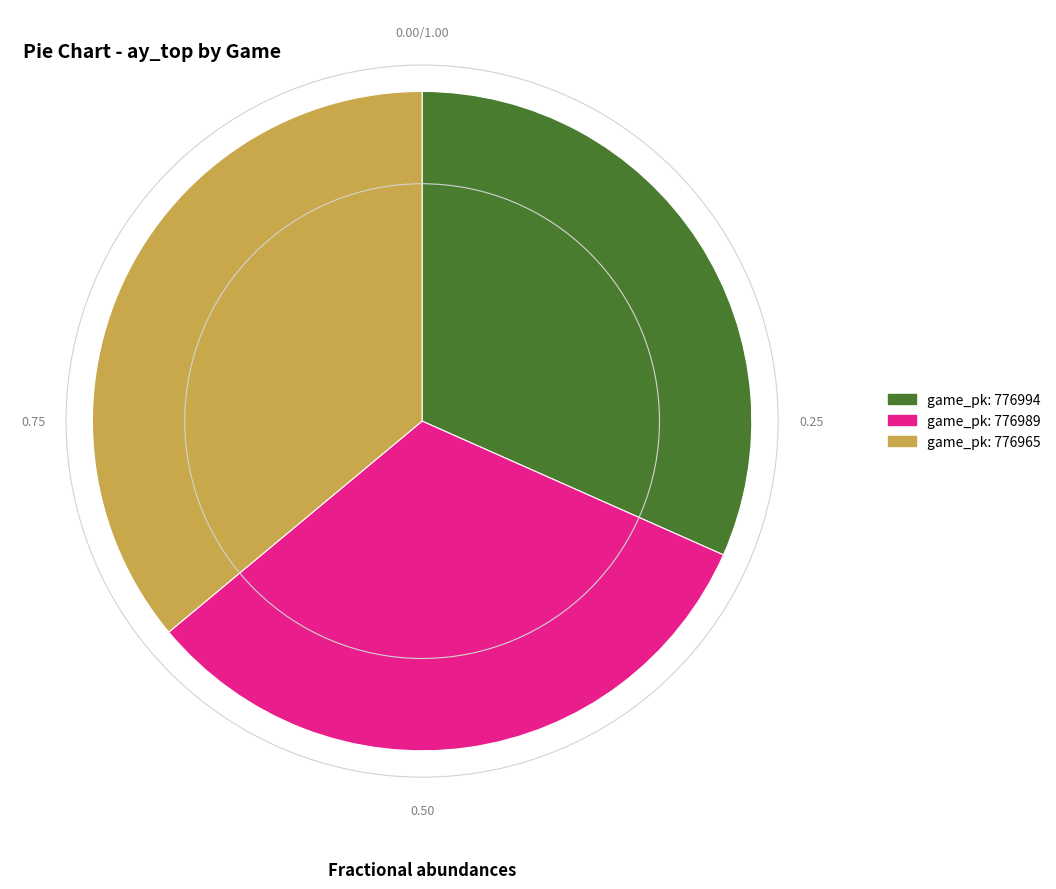

Is there any slice that represents more than half of the pie?

No